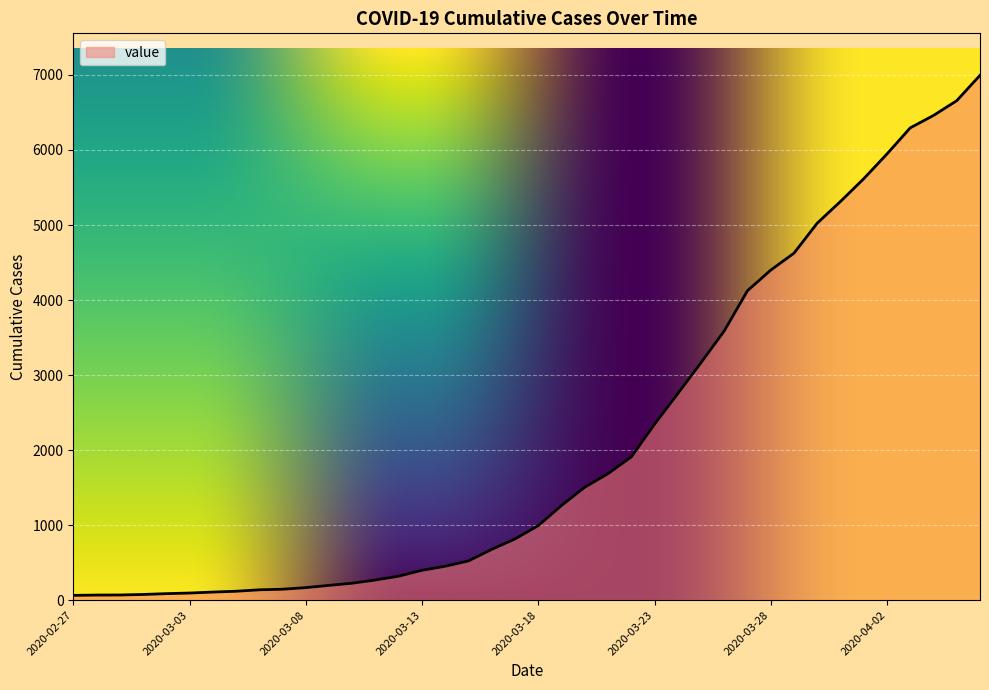

Does the chart display data point markers on the line(s)?

No